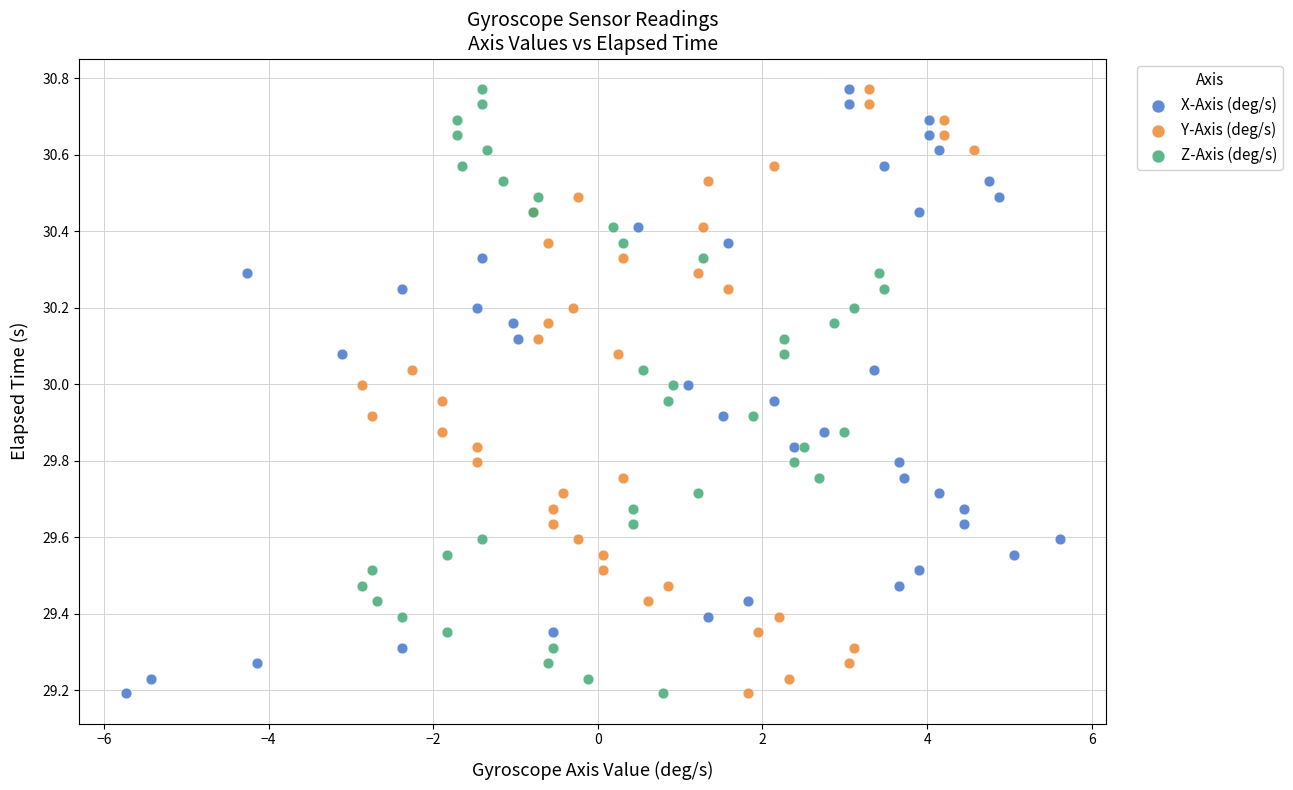

What are all the series names shown in the legend?

X-Axis (deg/s), Y-Axis (deg/s), Z-Axis (deg/s)